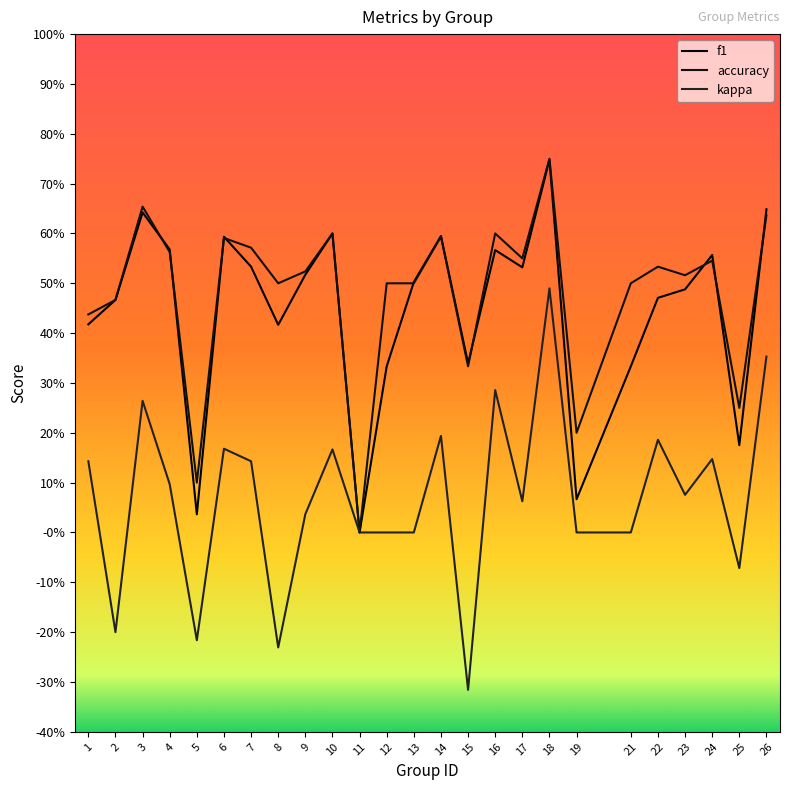

True or false: accuracy and kappa intersect in this chart.

False